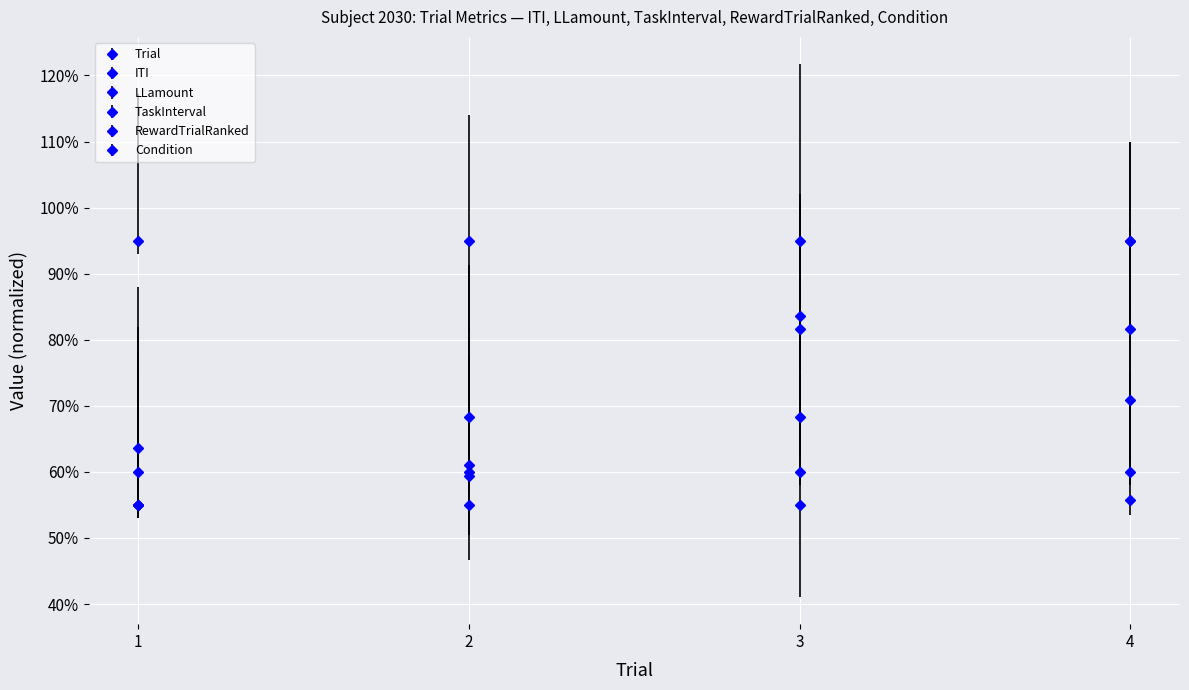

Does the chart have visible grid lines?

Yes